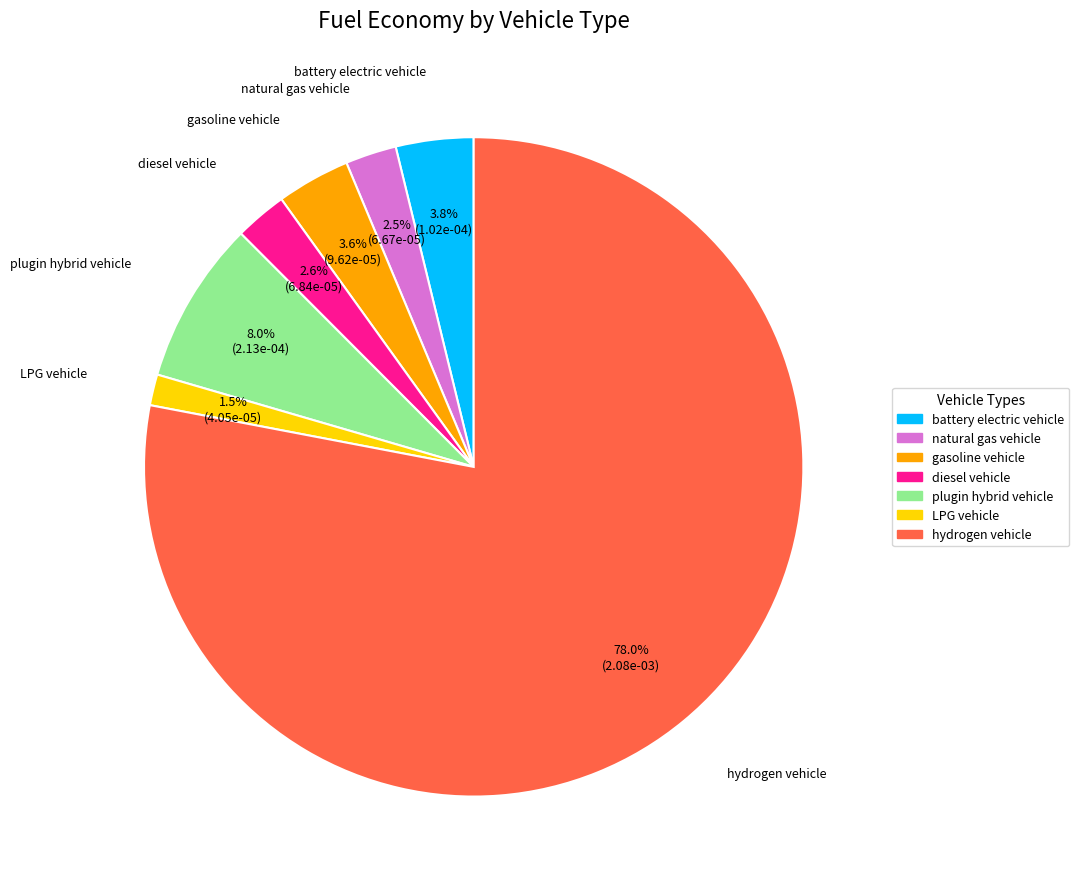

What percentage is the diesel vehicle slice, to the nearest percent?

3%